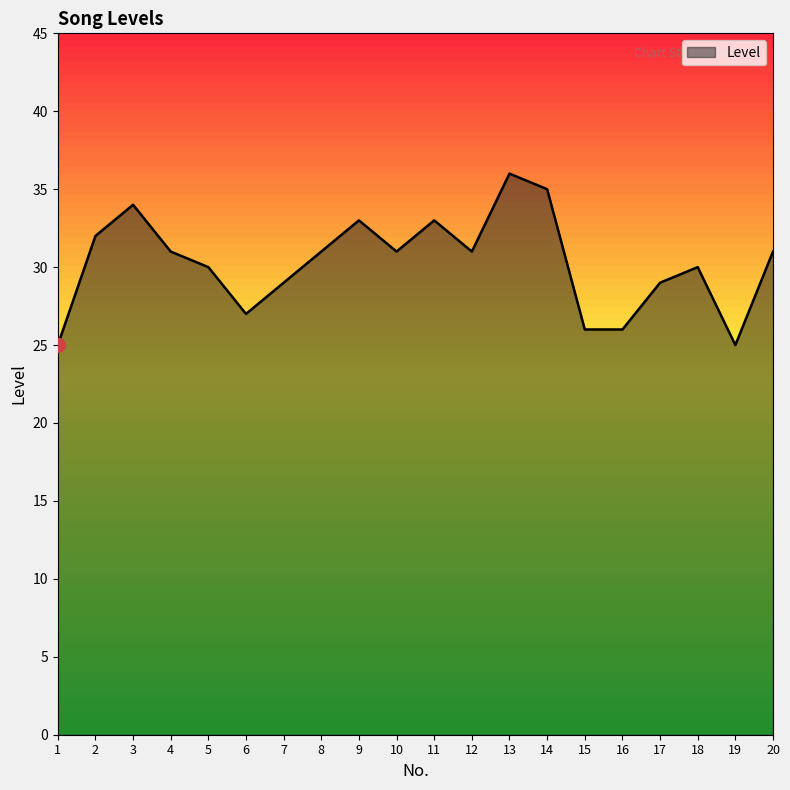

Between 13 and 12, which is larger?

13